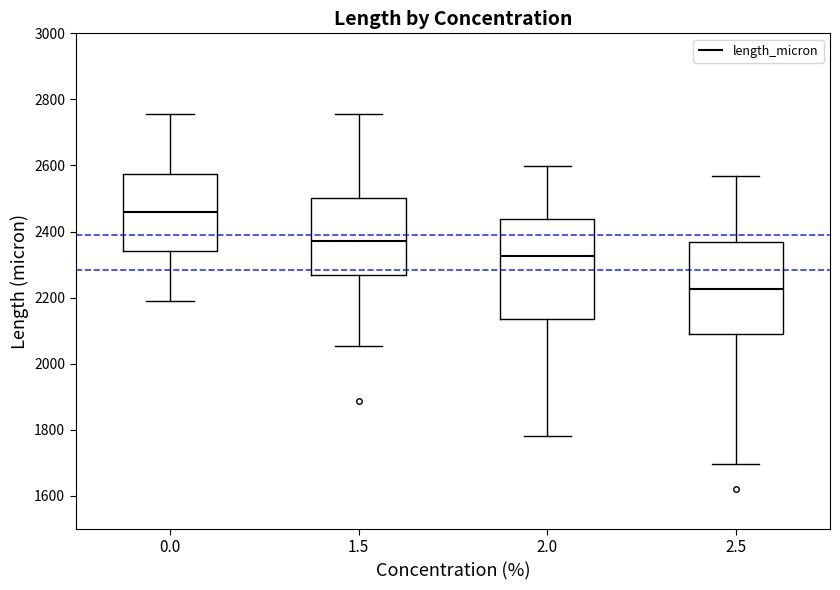

Where is the upper edge of the box at x = 1.5 on the y-axis? The values are not printed on the chart, so give them approximately, as read against the axis.

2500